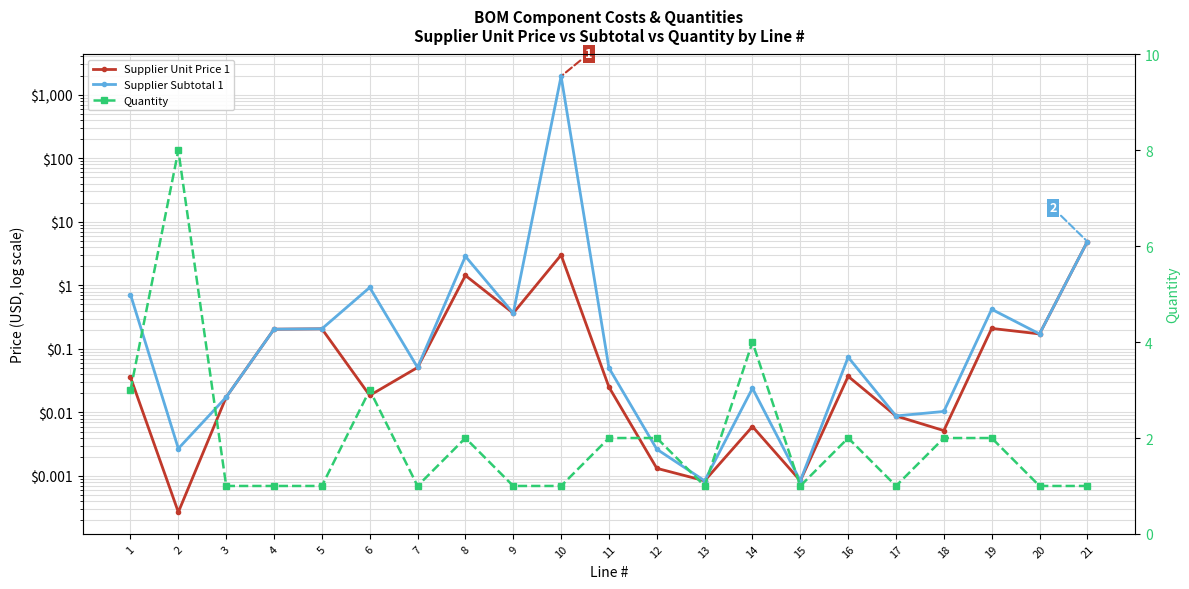

Which series has the largest range (max minus min)?

Supplier Subtotal 1